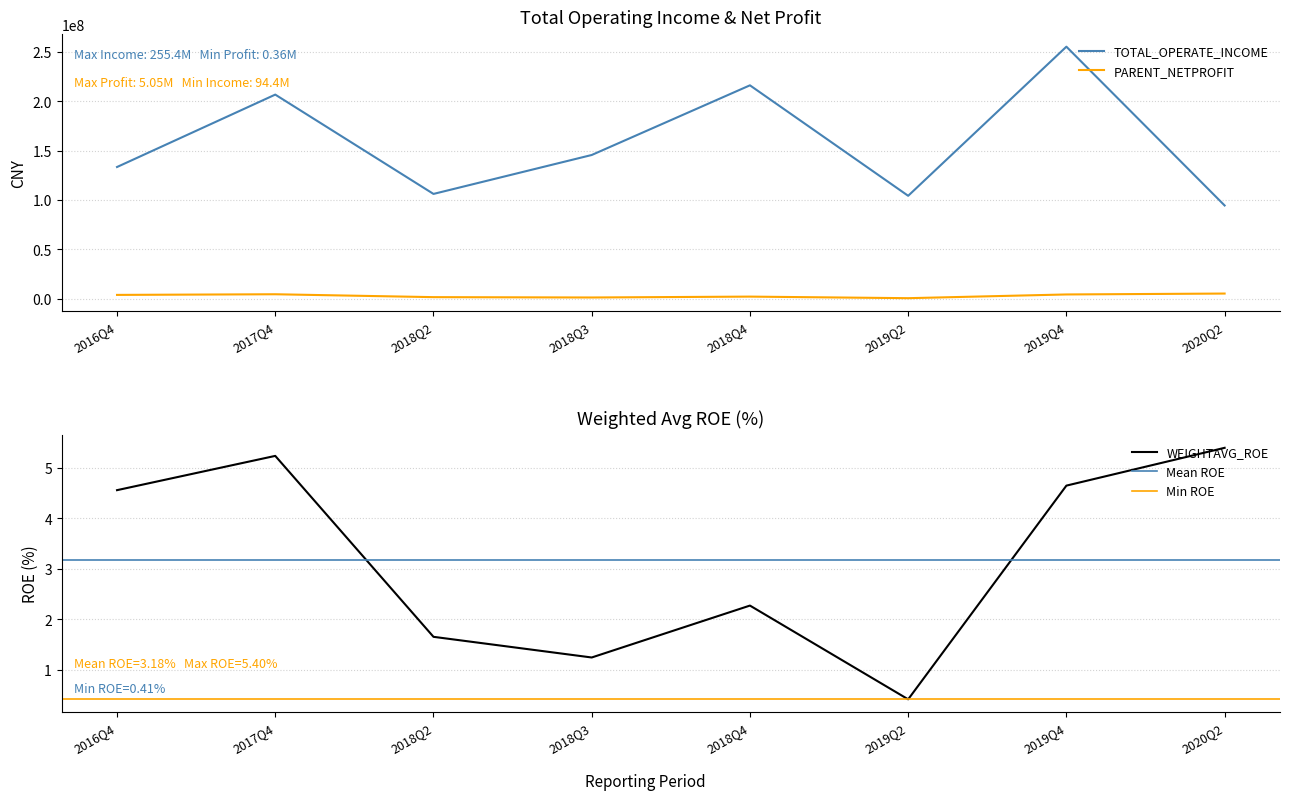

Which series changed the most between 2018Q2 and 2019Q2?

TOTAL_OPERATE_INCOME